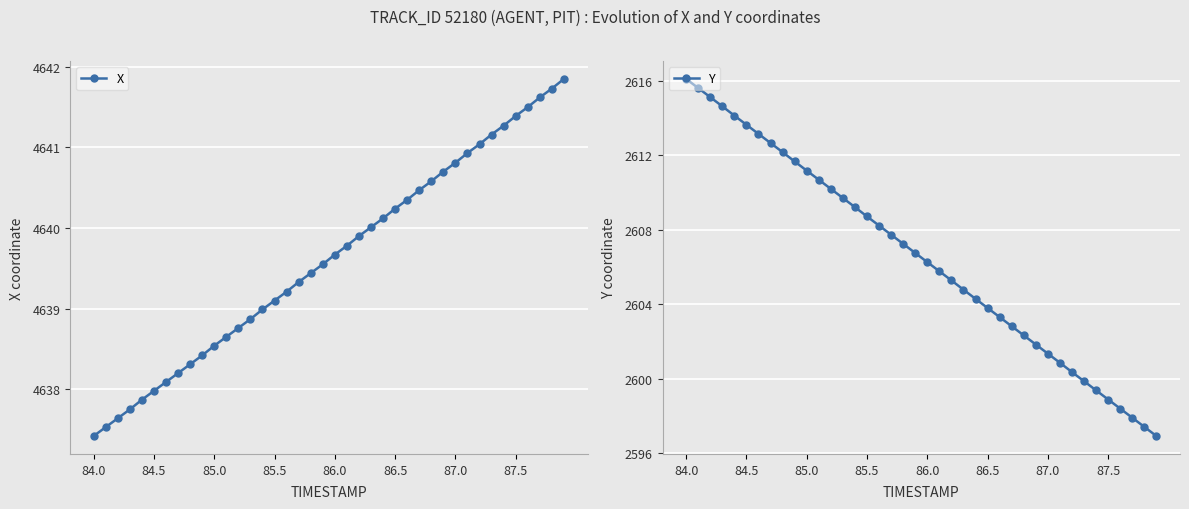

At which category does the chart reach its minimum across all series?

39